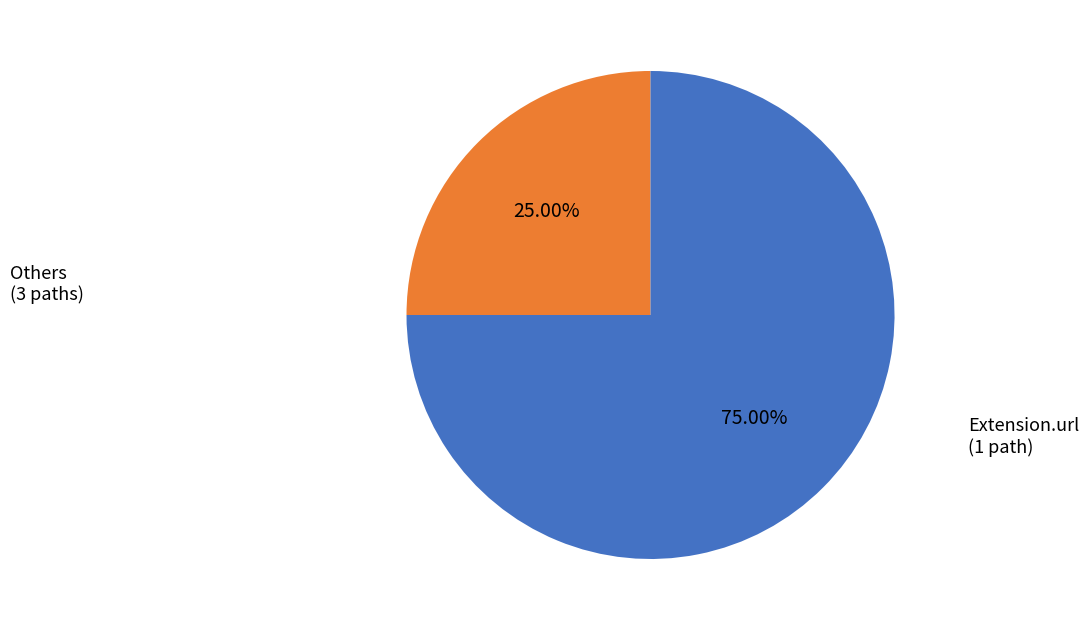

Does any single category account for the majority?

Yes